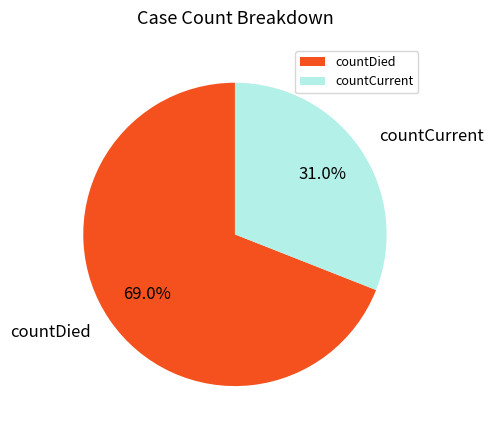

Which has a higher value, countCurrent or countDied?

countDied